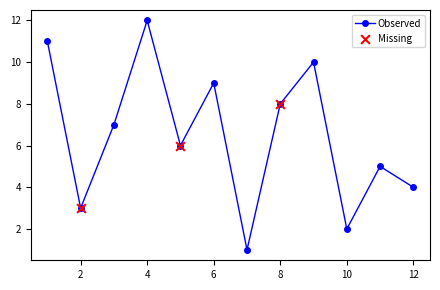

What is the sum of all values?

78